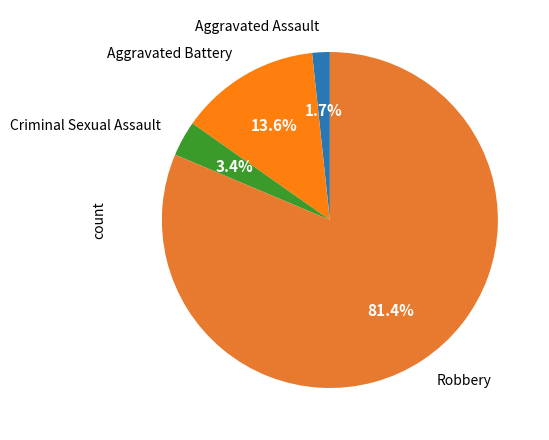

To the nearest percent, what percentage of the pie is Robbery?

81%